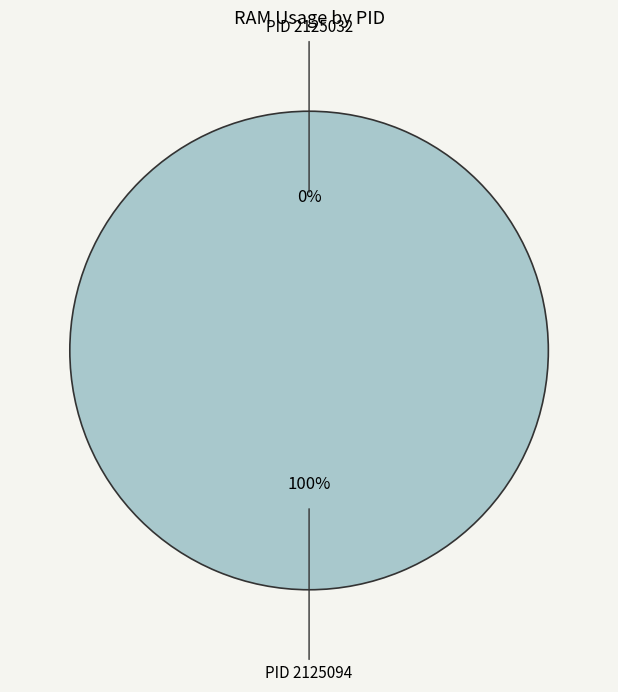

What is the change in value from 2125032 to 2125094?

+3.3